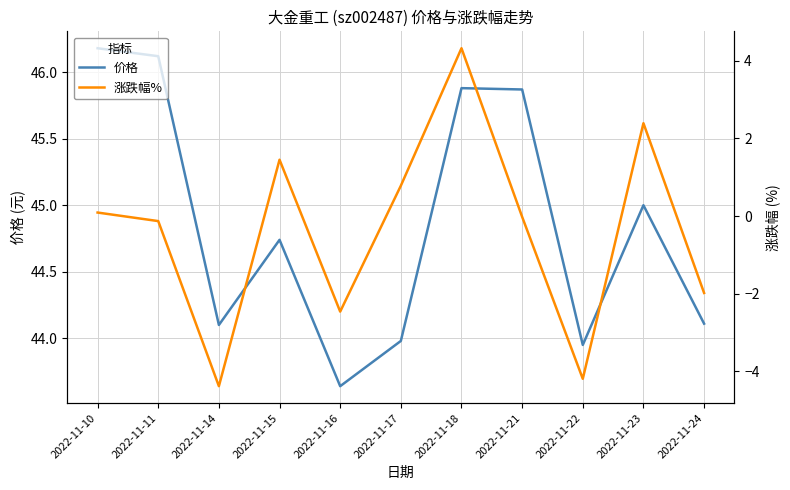

What is the value of the 涨跌幅% point at the 1st from the left?

0.1